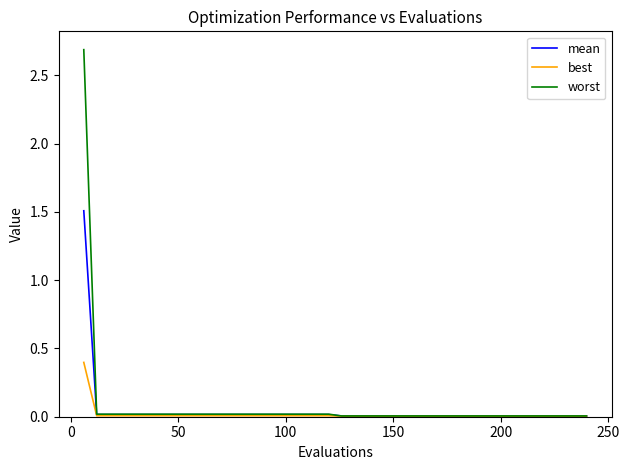

List the series in order of their peak value, highest first.

worst, mean, best